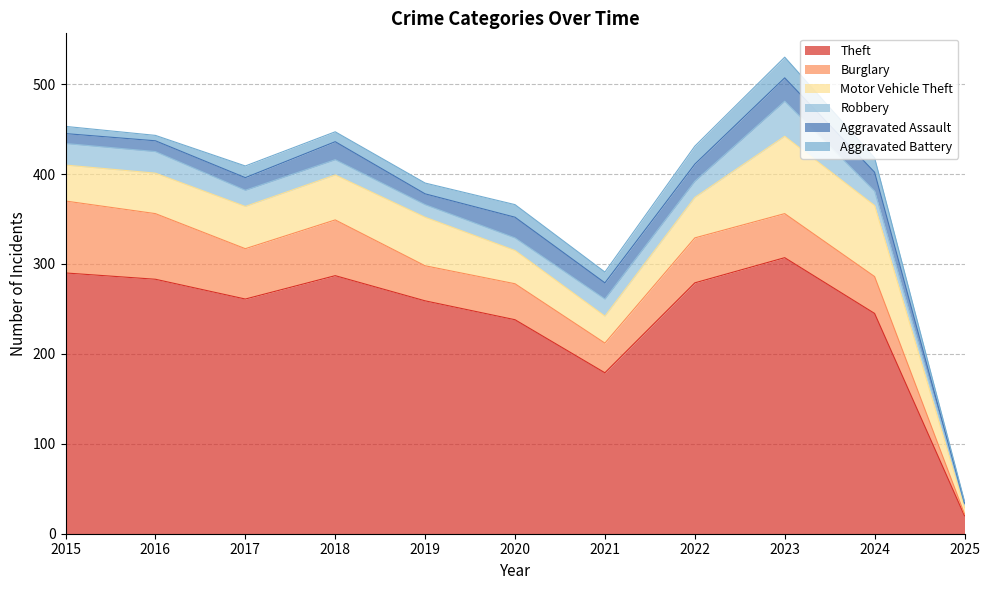

What is the value of the Theft point at the 6th from the left?

238